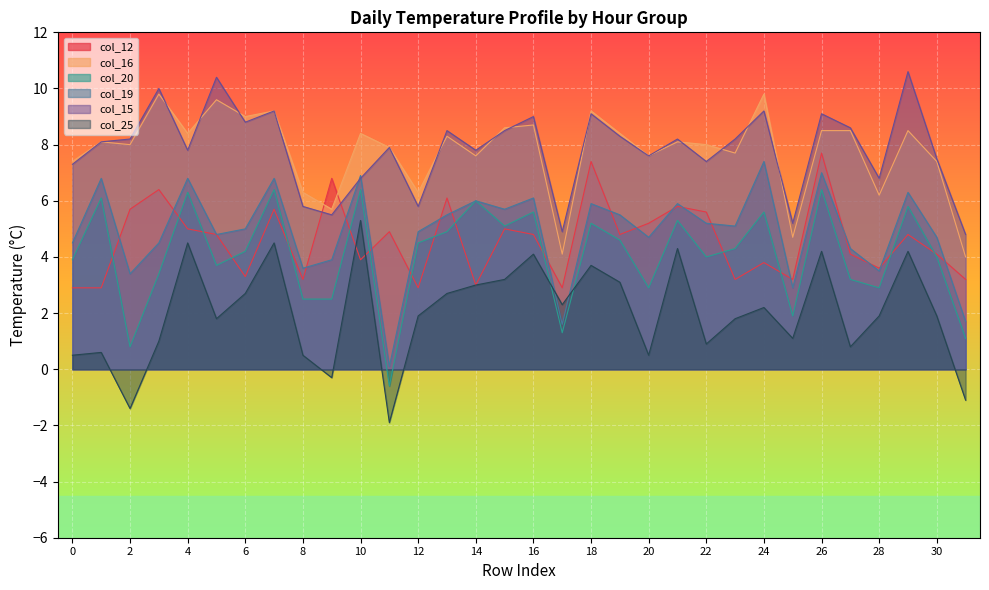

What is the value of the col_15 point at the 4th from the left?

10.0